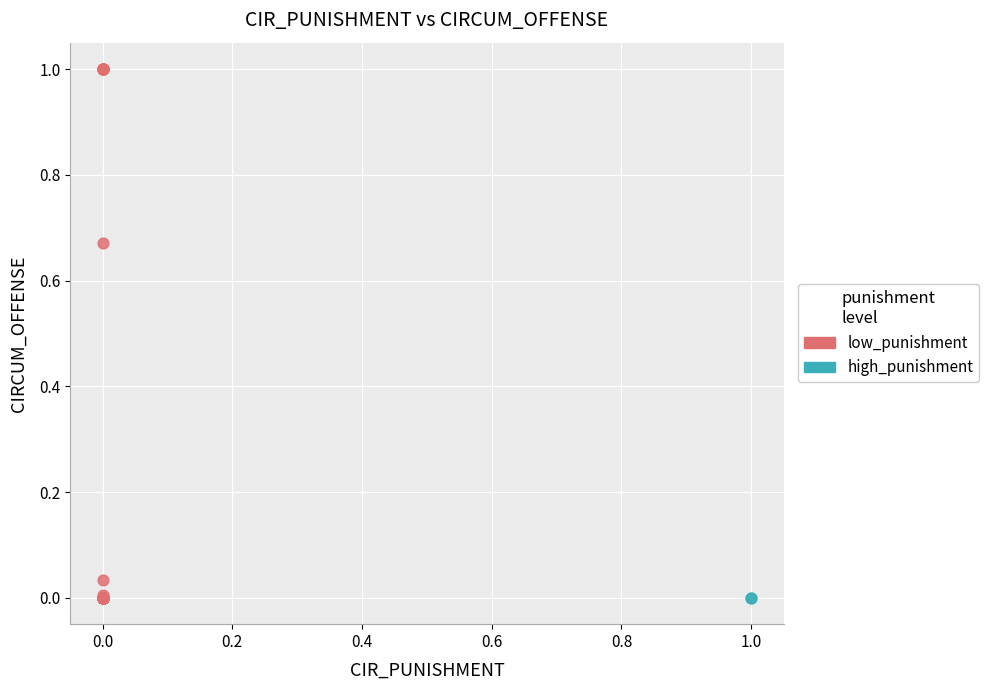

What are all the series names shown in the legend?

low_punishment, high_punishment